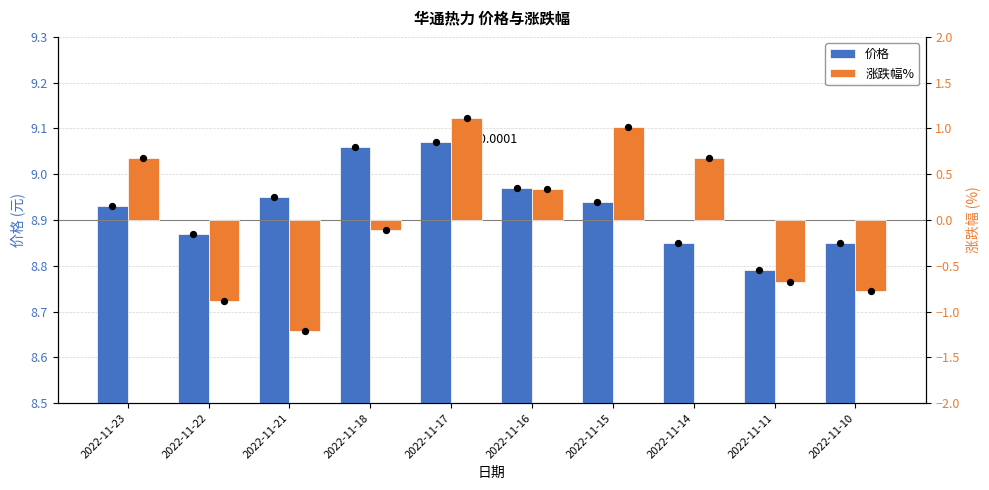

What is the total value across all series at 2022-11-18?

9.0